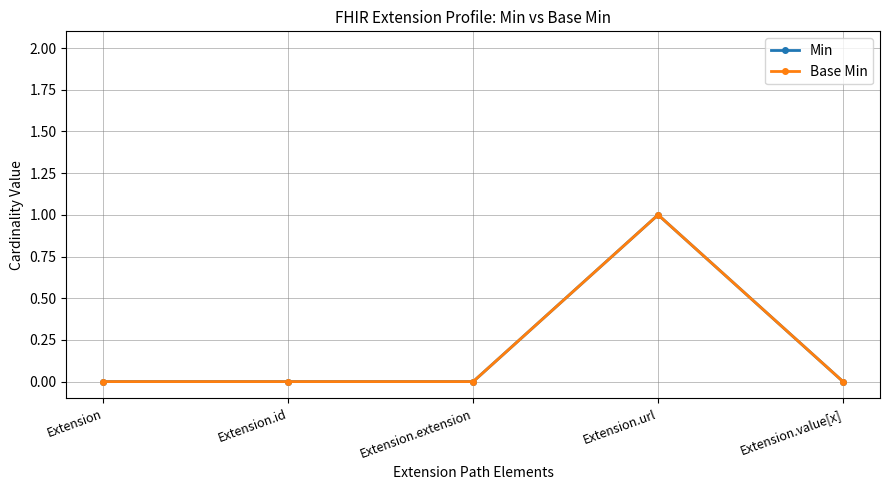

Reading right to left, transcribe all the data shown in this chart.

Min: 0	1	0	0	0
Base Min: 0	1	0	0	0